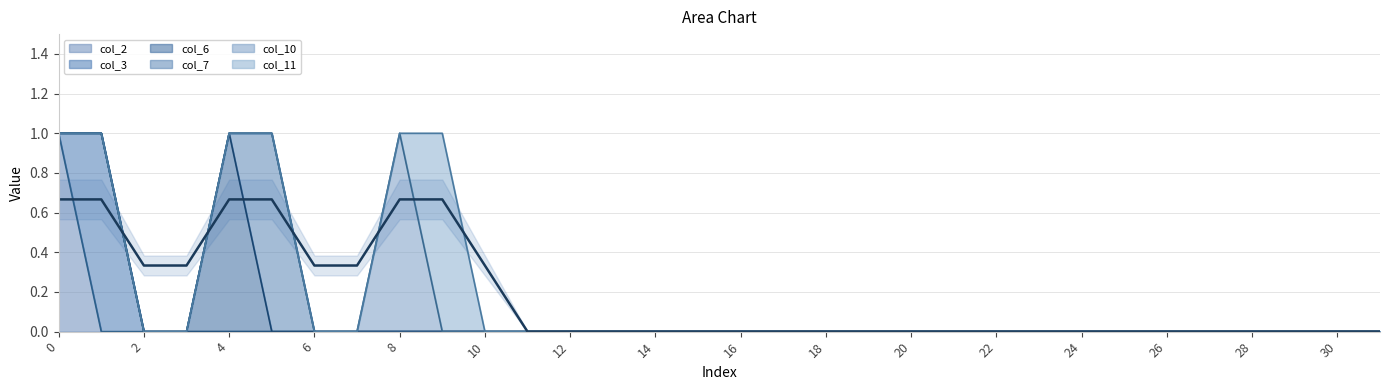

Count the number of data series in this chart.

6